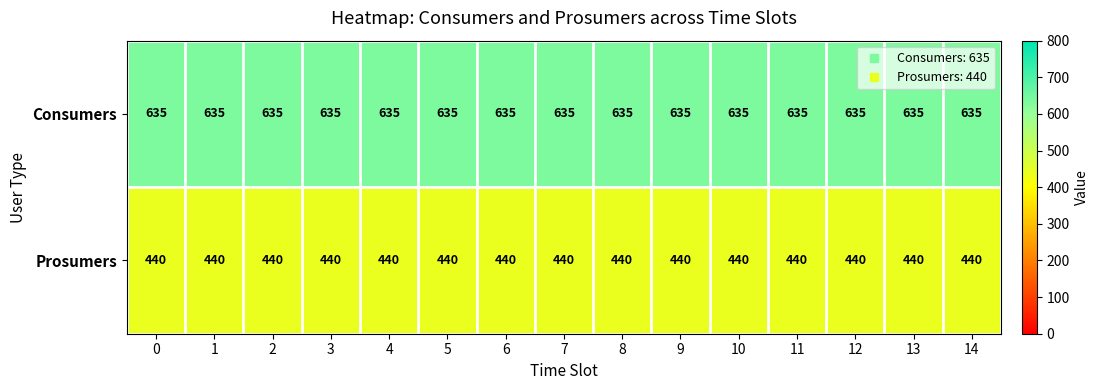

What is the spread (max minus min) of values at 3?

195